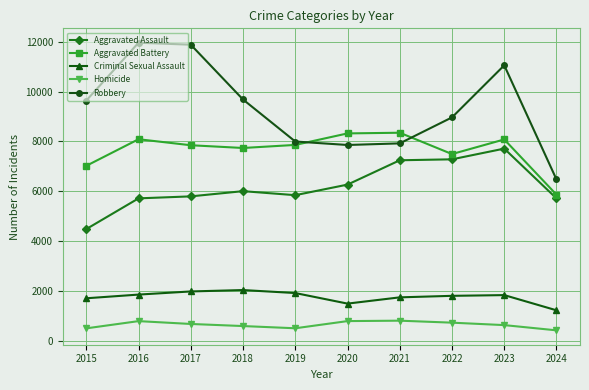

True or false: Homicide and Aggravated Assault cross at least once.

False